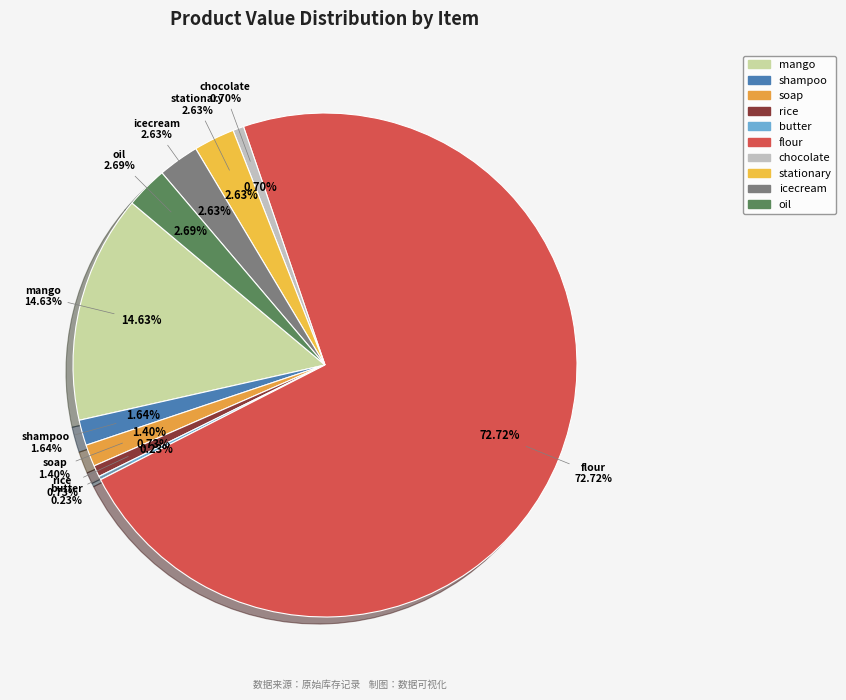

To the nearest percent, what is the average slice percentage?

10%